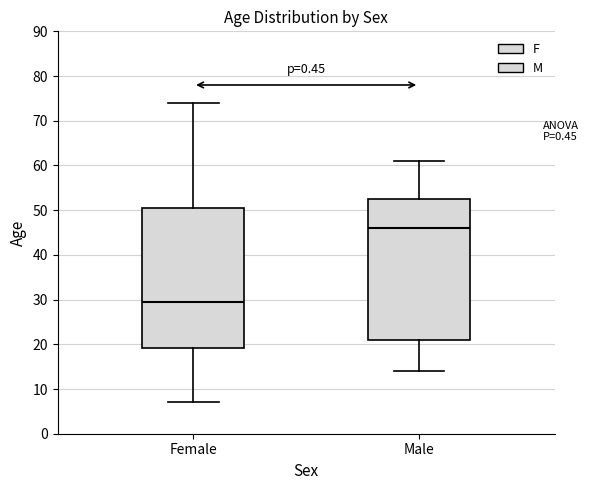

Where is the lower edge of the box for Male on the y-axis? The values are not printed on the chart, so give them approximately, as read against the axis.

21